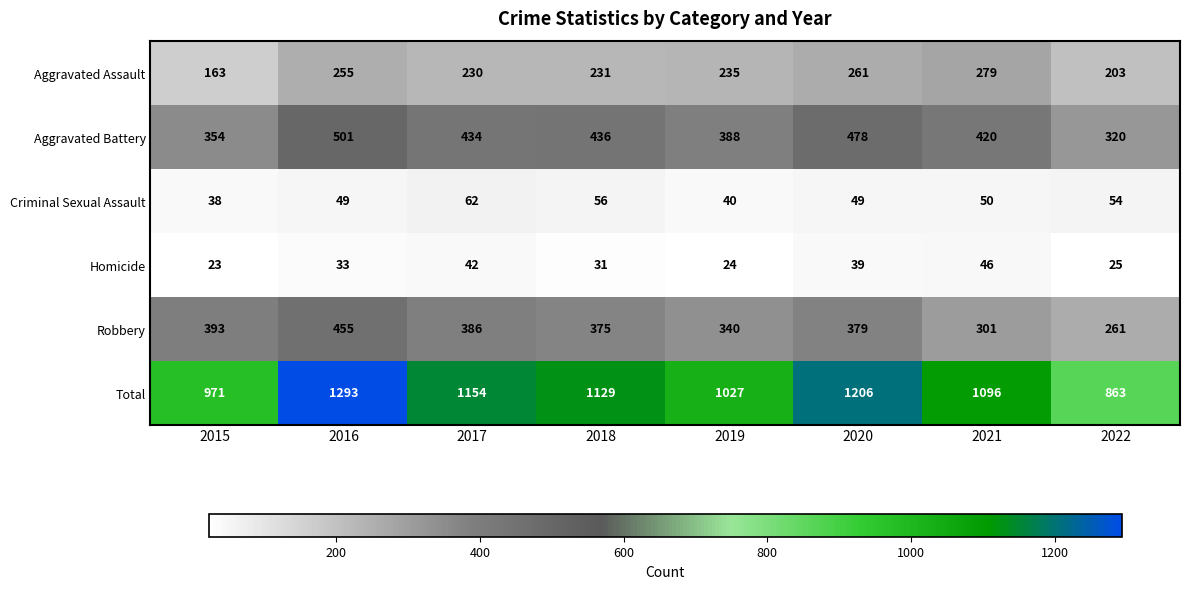

Which category has the highest value across all series?

2016